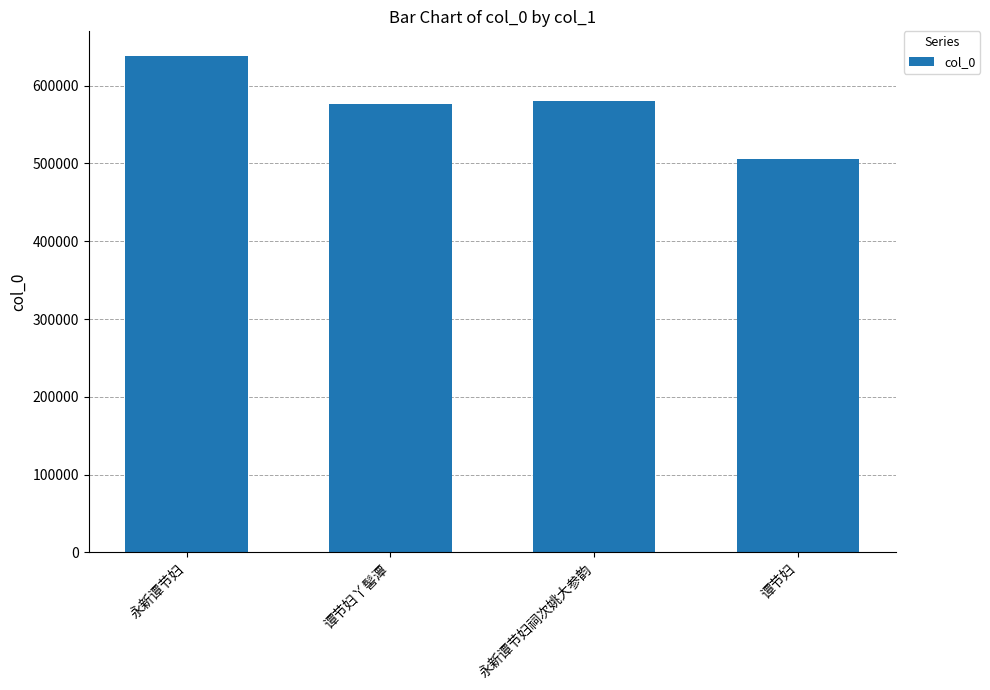

What is the sum of the values at 永新谭节妇 and 谭节妇丫髻潭?

1214538